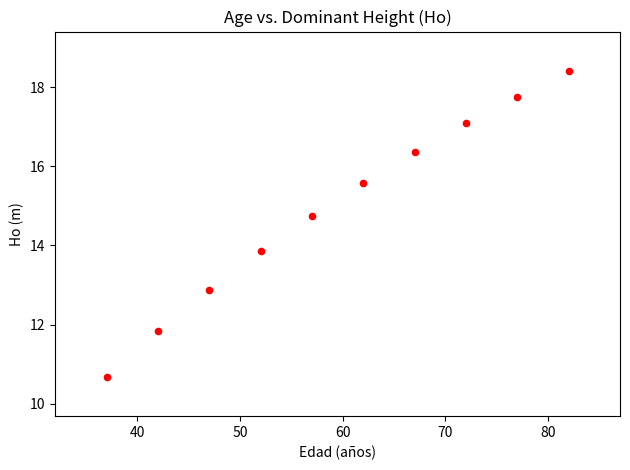

What is the average Y value?

14.9